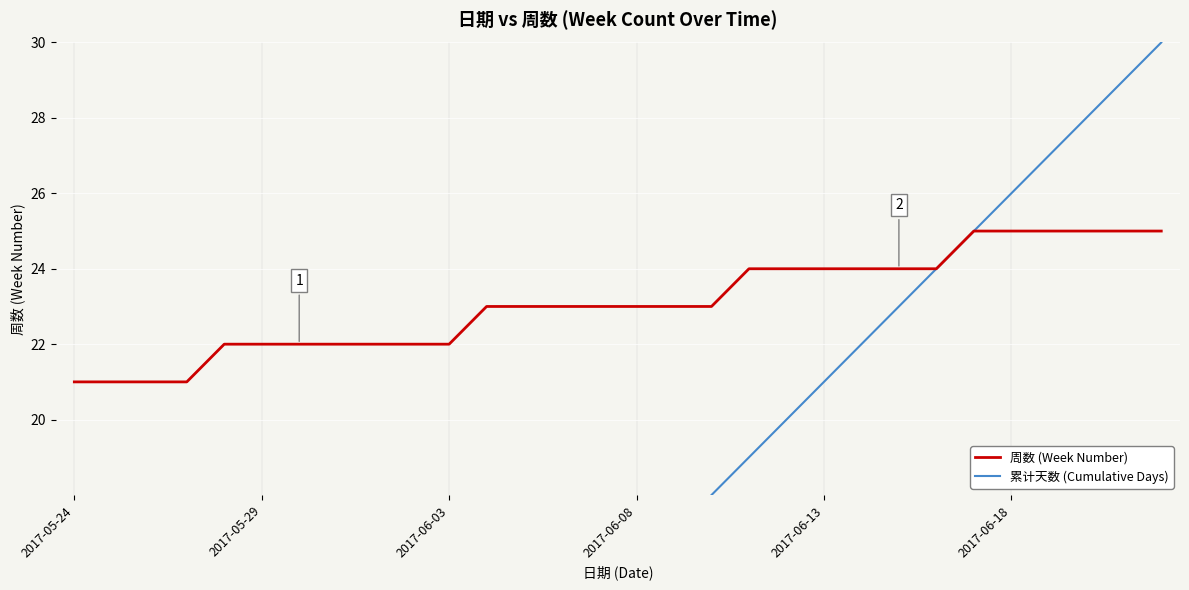

True or false: 周数 (Week Number) and 累计天数 (Cumulative Days) cross at least once.

False